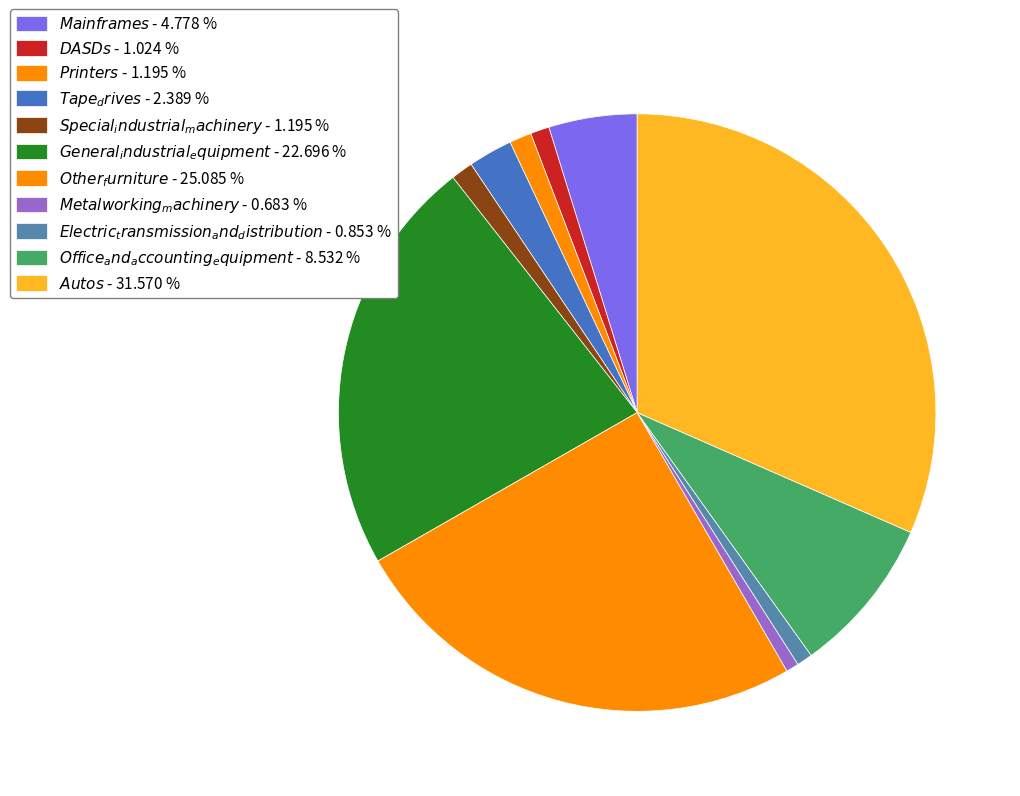

How many segments does this pie chart have?

11